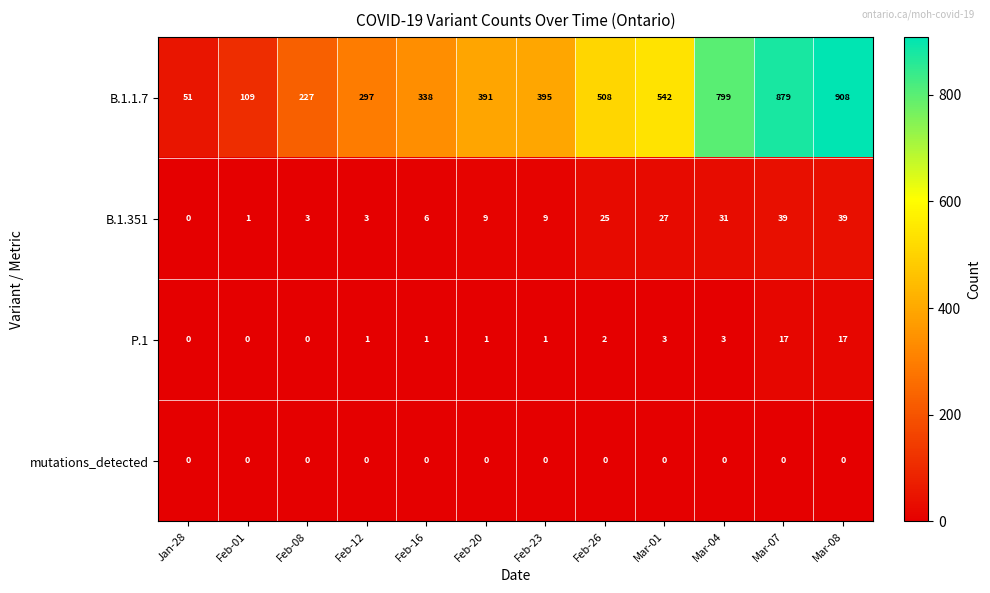

What is the difference between the highest and lowest values at Feb-26?

508